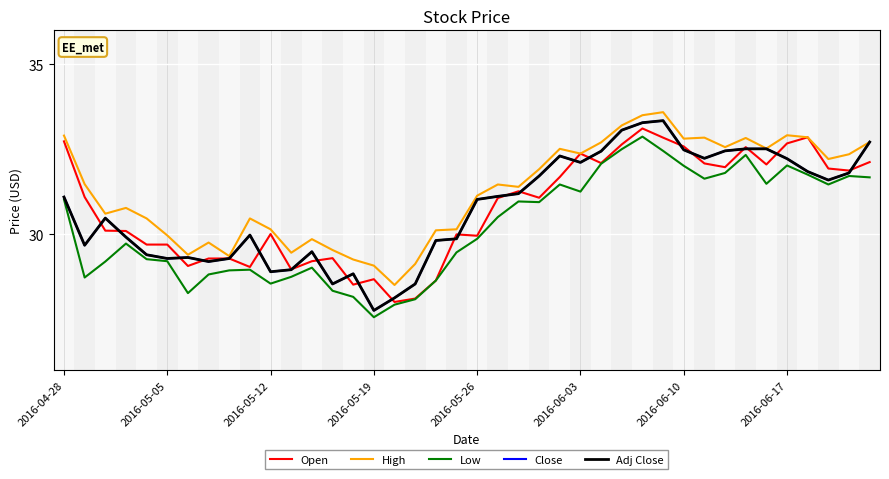

What is the average value of the Close series?

30.8